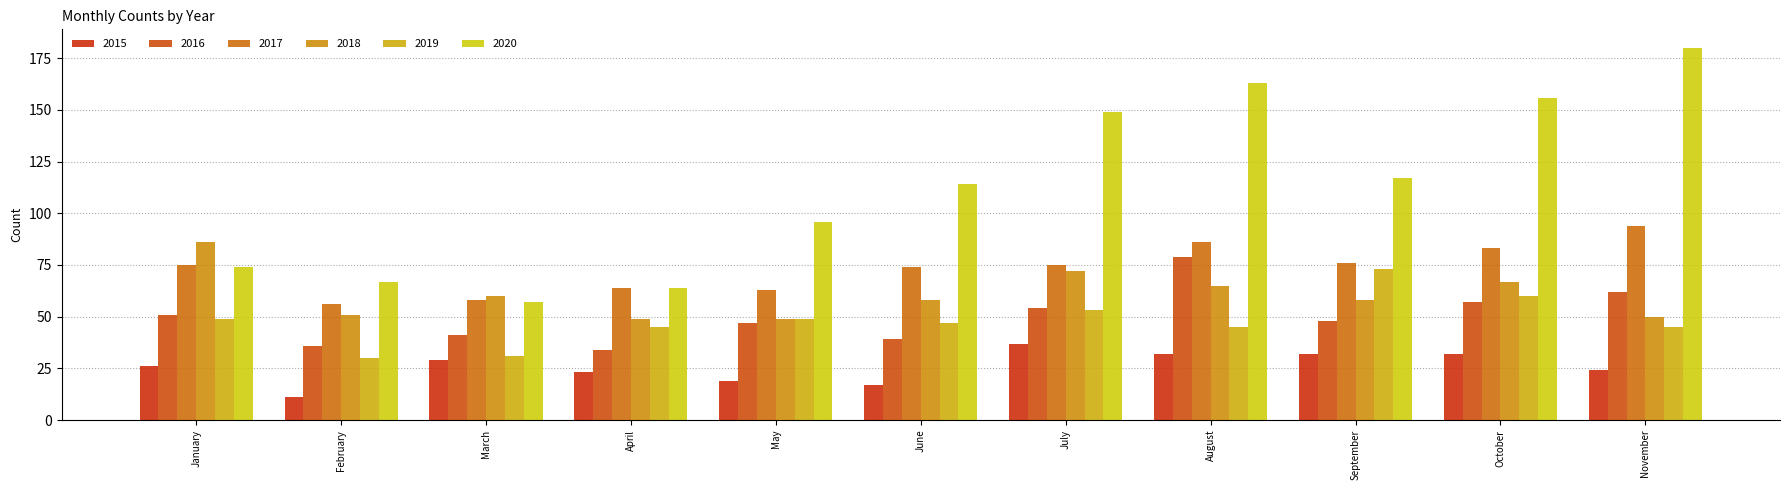

Is the value of 2020 at January greater than the value of 2019 at July?

Yes